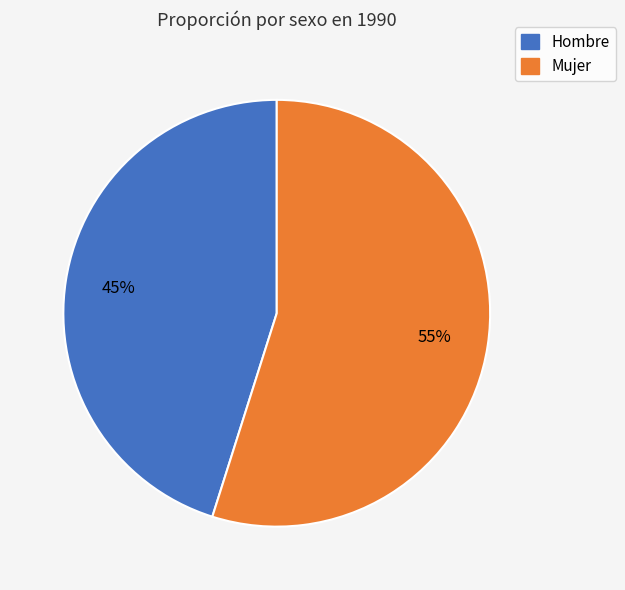

Count the number of slices in the pie.

2